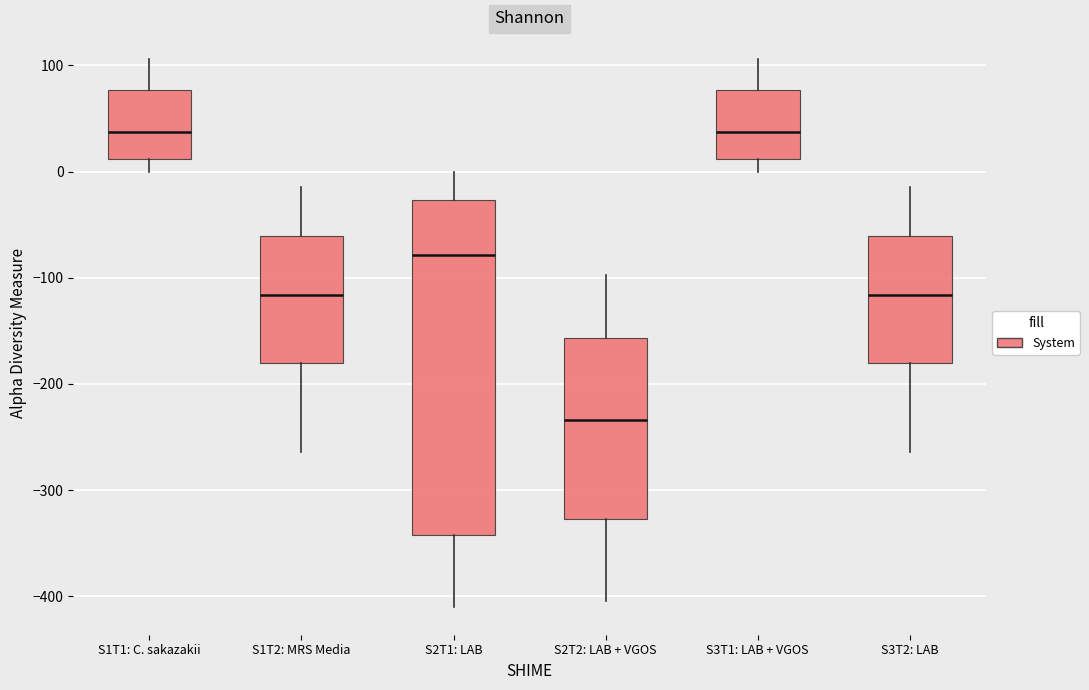

Comparing the boxes themselves (not the whiskers), which one is the tallest?

S2T1: LAB